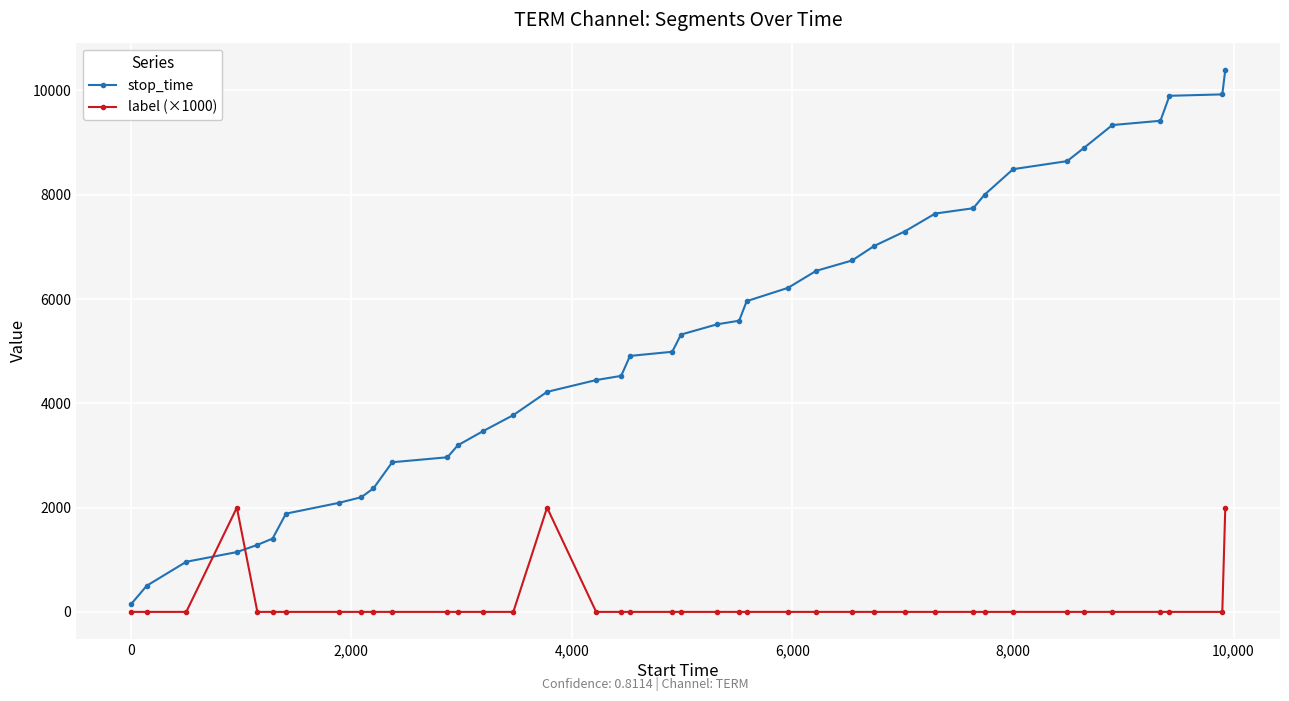

True or false: label (×1000) has more than 0 interior local peaks.

True